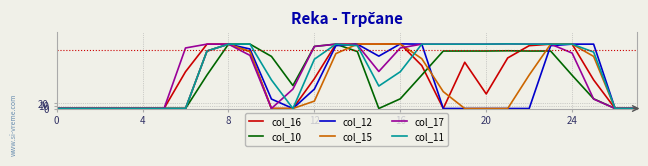

Which series has the largest total across all categories?

col_17